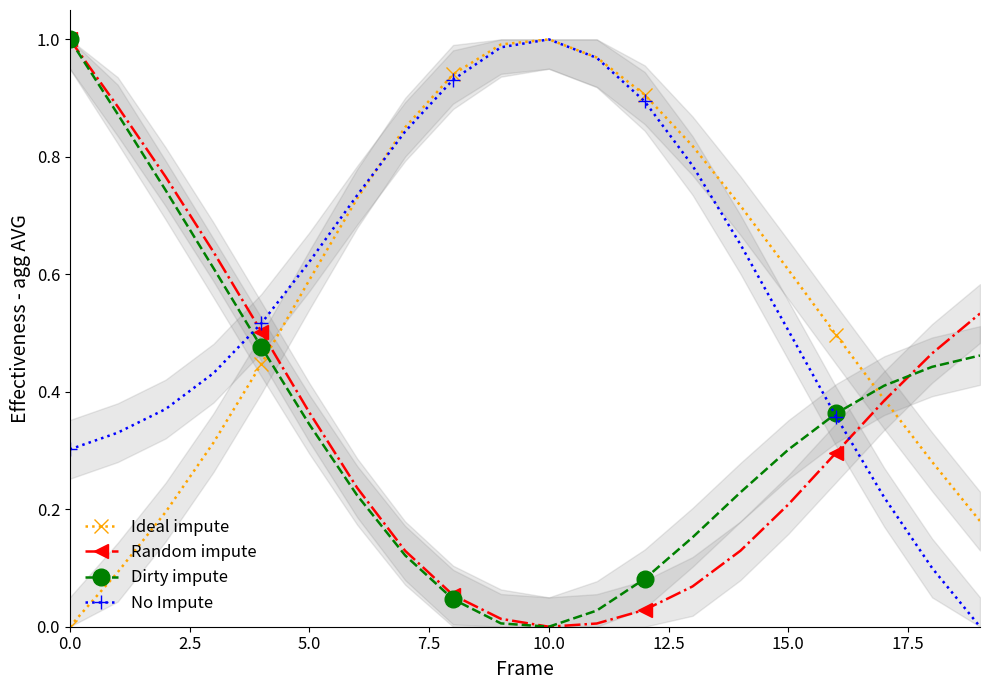

How many data points in Dirty impute are above 0?

19